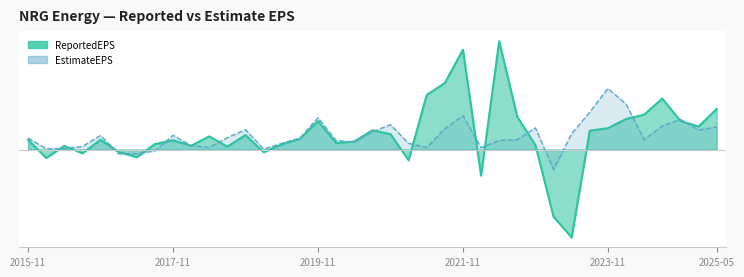

Reading right to left, list all the values displayed in this chart.

ReportedEPS: 2.7	1.5	1.9	3.4	2.3	2.0	1.4	1.2	-5.8	-4.5	0.3	2.2	7.2	-1.7	6.6	4.4	3.6	-0.7	1.0	1.3	0.5	0.4	1.9	0.7	0.3	-0.2	1.0	0.2	0.9	0.2	0.6	0.4	-0.5	-0.2	0.6	-0.2	0.2	-0.6	0.7
EstimateEPS: 1.5	1.3	2.0	1.6	0.7	3.0	4.0	2.5	1.1	-1.3	1.4	0.7	0.6	0.1	2.2	1.4	0.1	0.4	1.6	1.2	0.5	0.6	2.1	0.8	0.4	0.0	1.3	0.8	0.1	0.3	0.9	-0.1	-0.3	-0.3	0.9	0.2	0.1	0.1	0.8